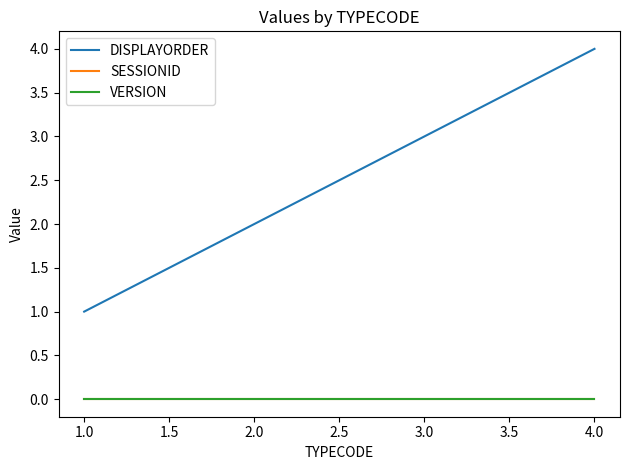

Does the chart have visible grid lines?

No